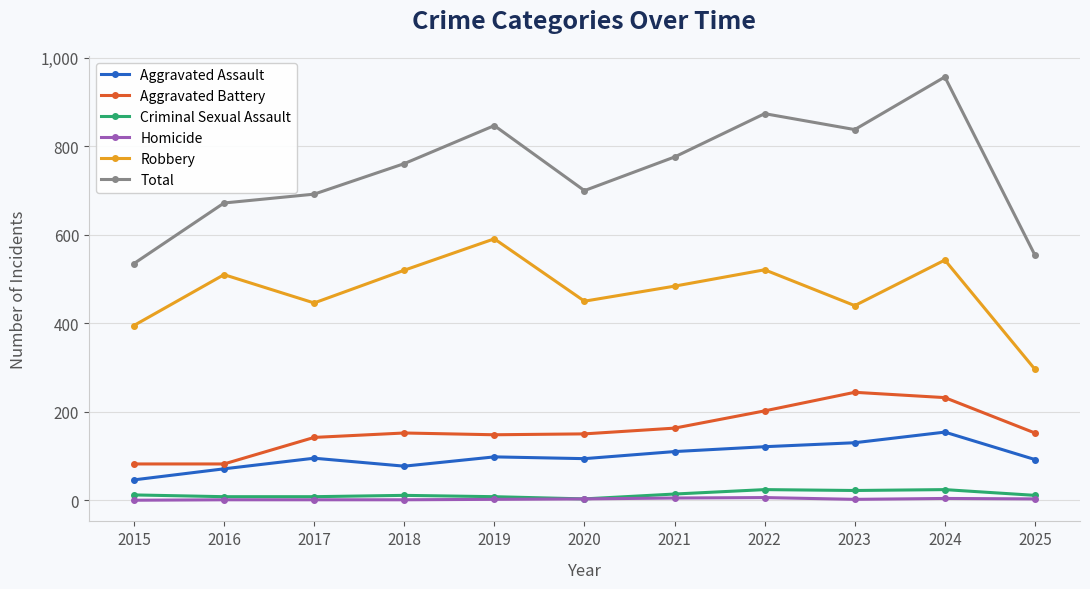

What is the minimum value for Total?

535